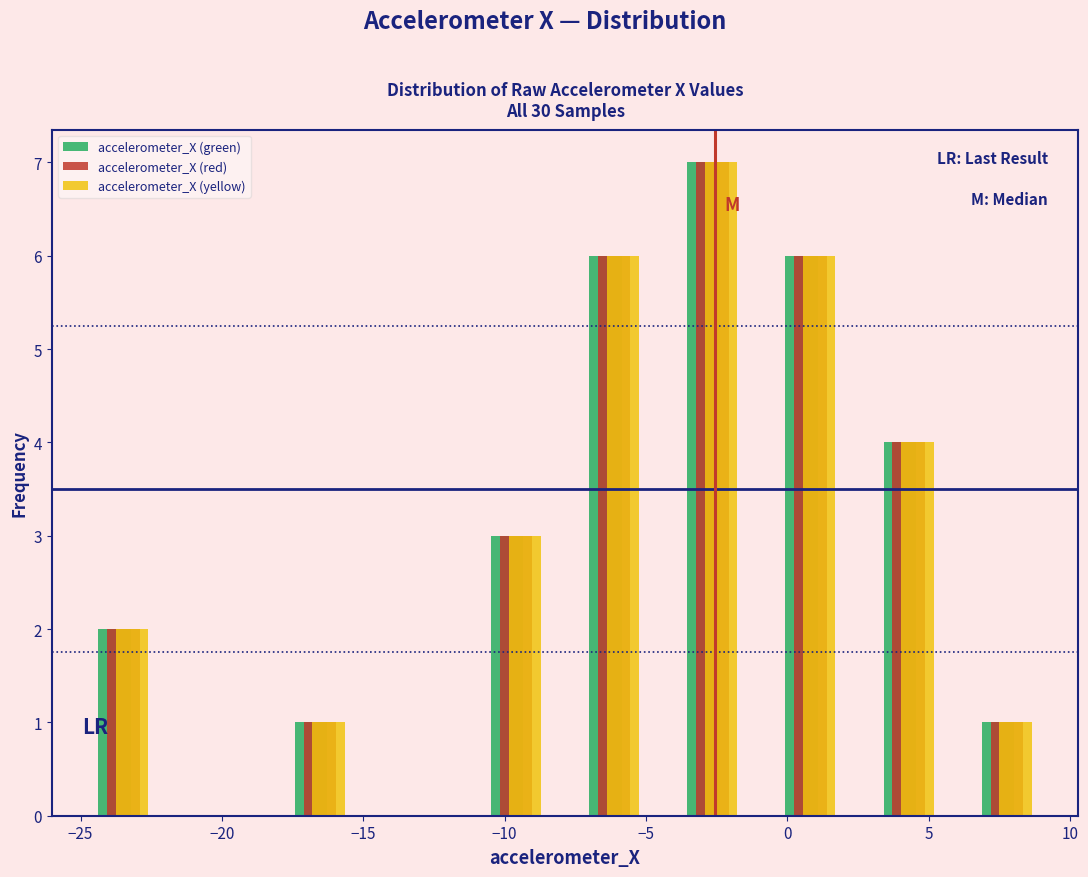

What is the height of the accelerometer_X (yellow) bar covering -25.0 to -21.5 on the x-axis? Neither the bar edges nor the heights are printed on the chart, so give them approximately, as read against the axes.

2